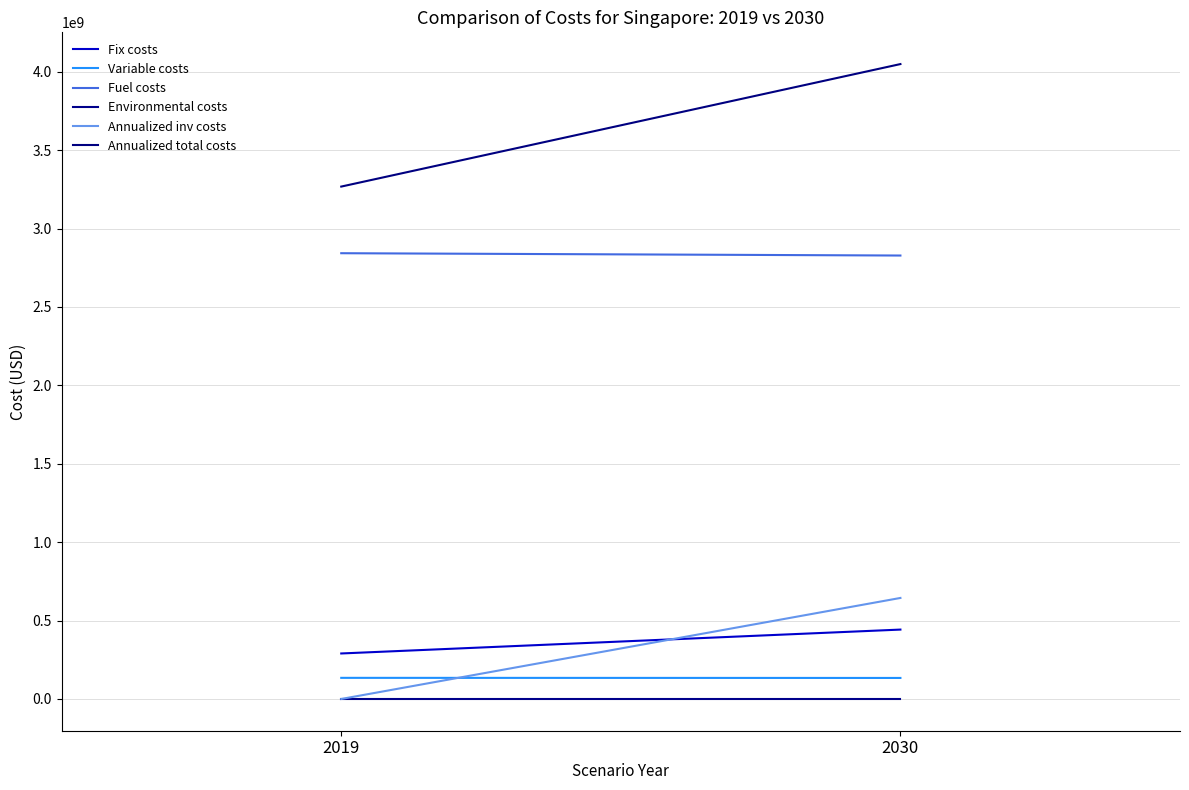

At how many categories does at least one series exceed 3816877925?

1